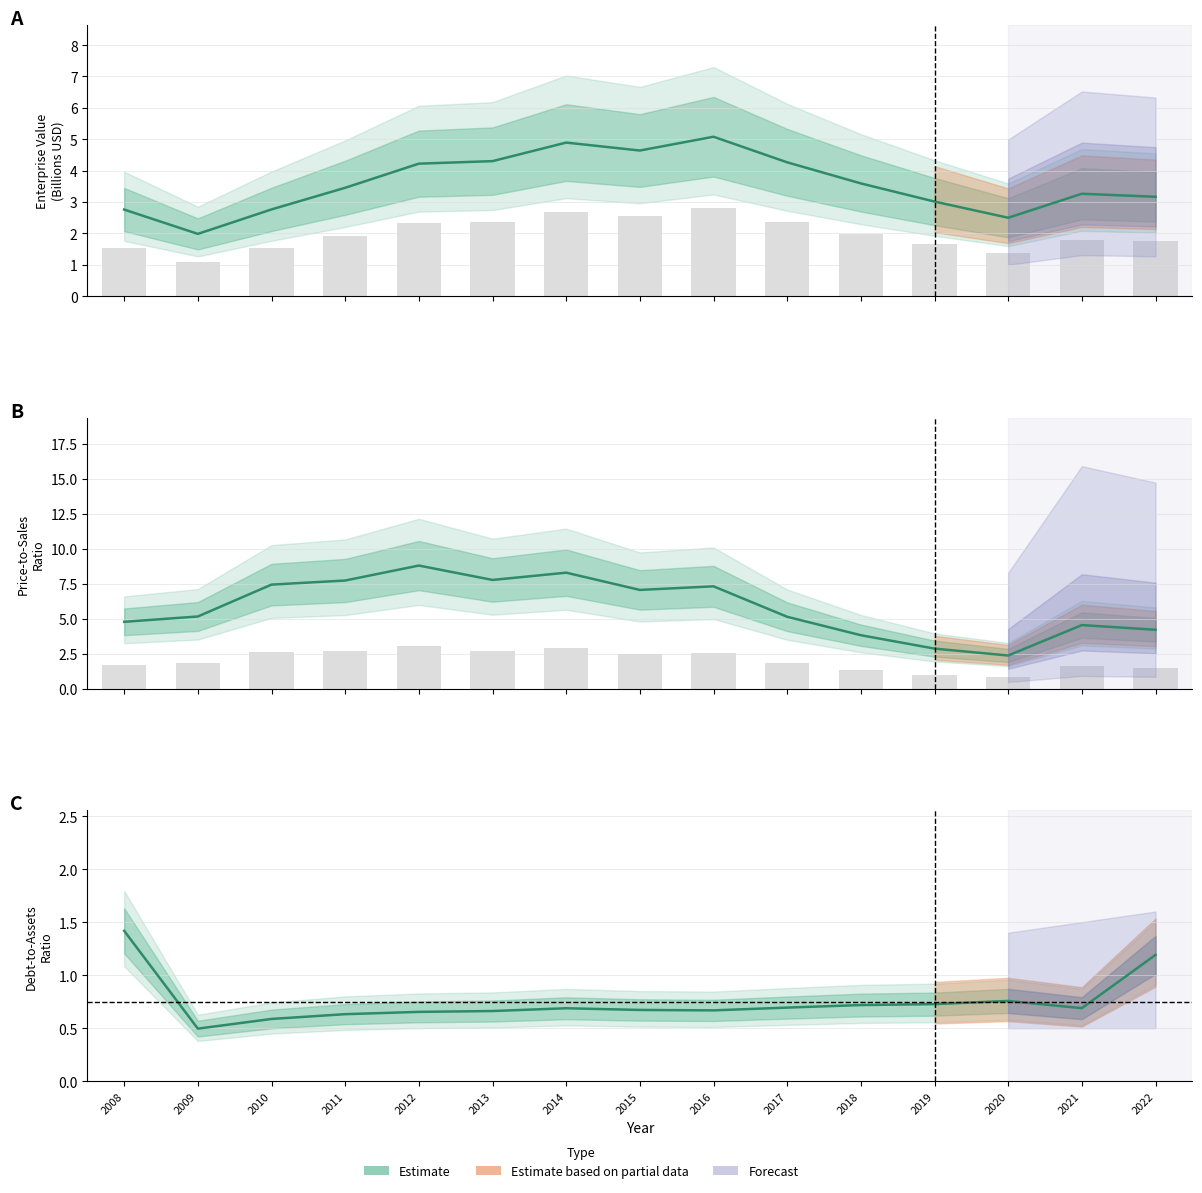

What is the minimum value shown in the chart?

0.5